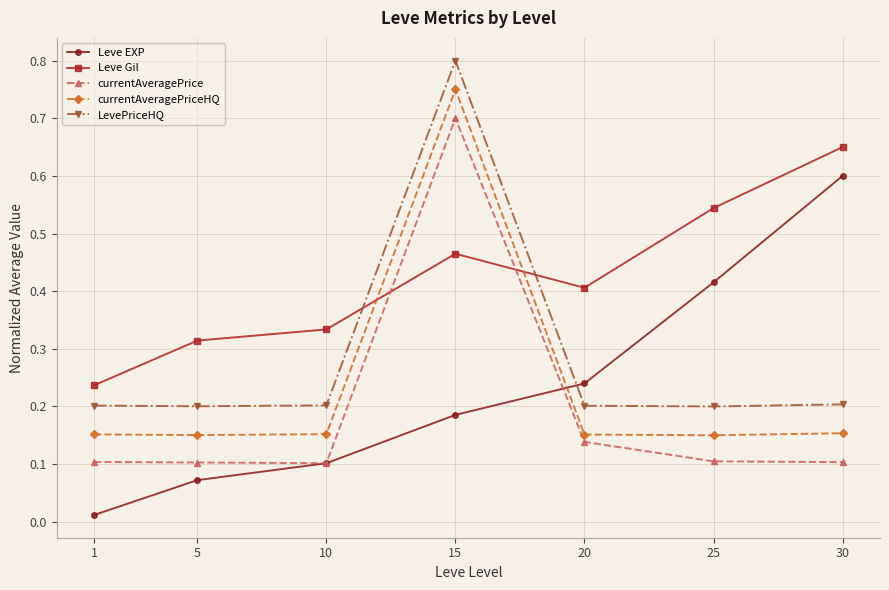

Which label corresponds to the largest value in the chart?

15